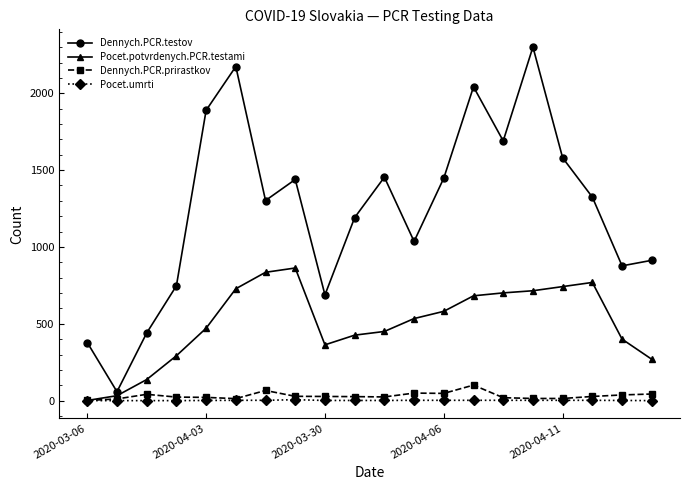

Which series has the largest range (max minus min)?

Dennych.PCR.testov